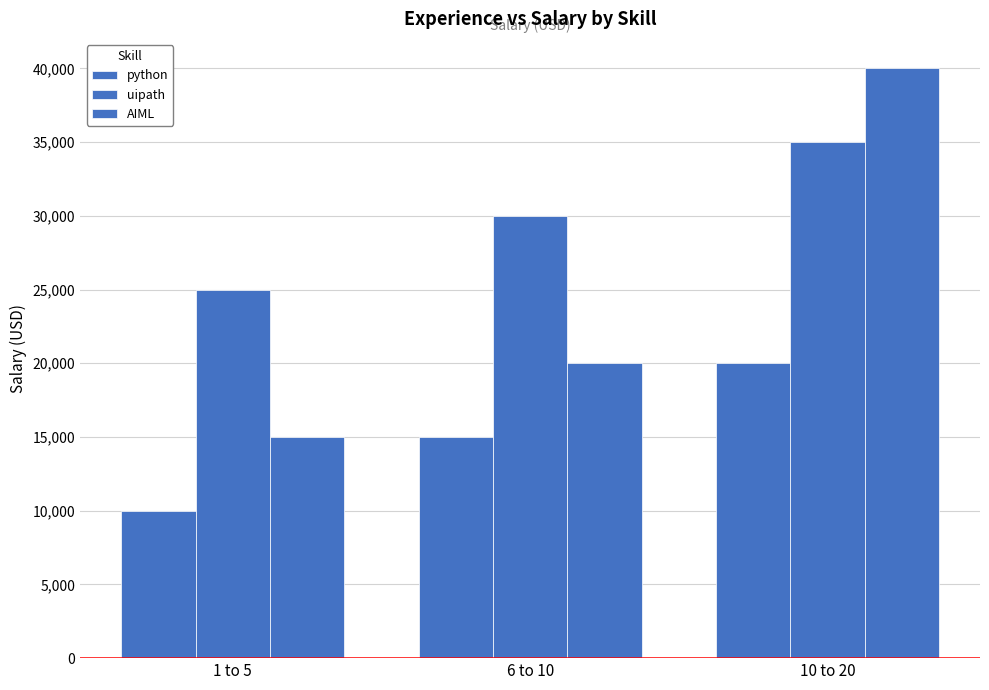

What is the minimum value for python?

10000